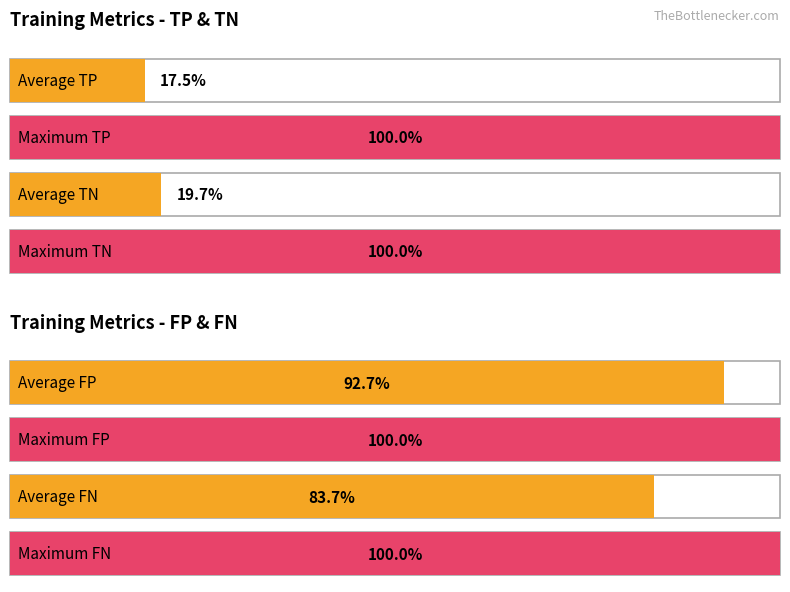

The TP series shows 34 at 19. True or false?

False